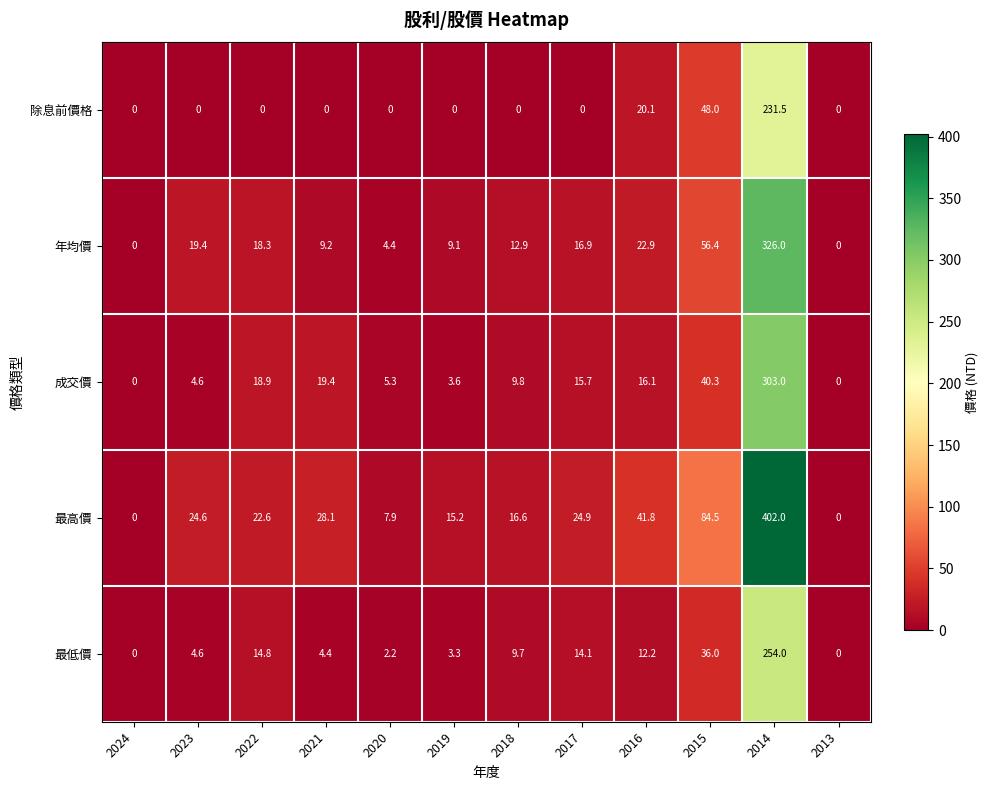

Where is 年均價 nearest to the value 163?

2015